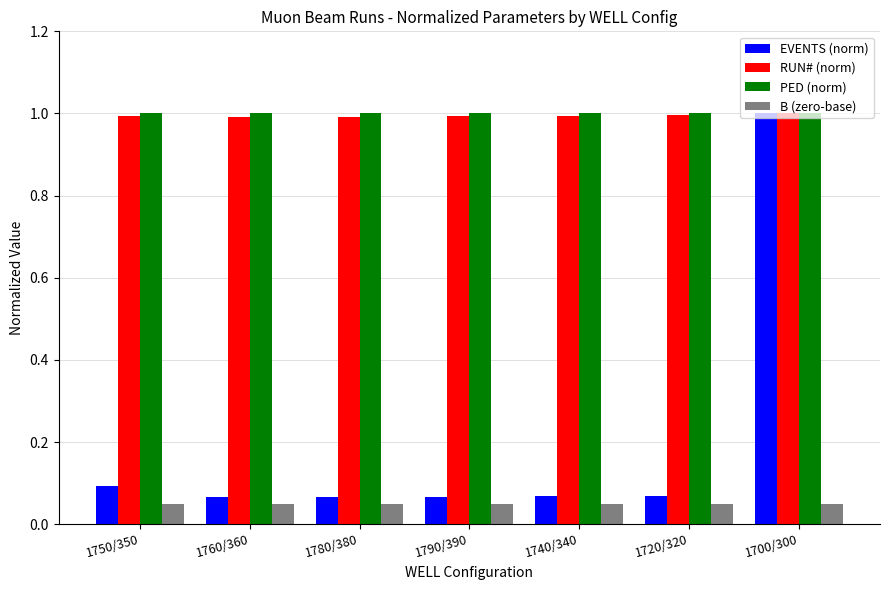

The EVENTS (norm) series shows 0.1 at 1720/320. True or false?

True